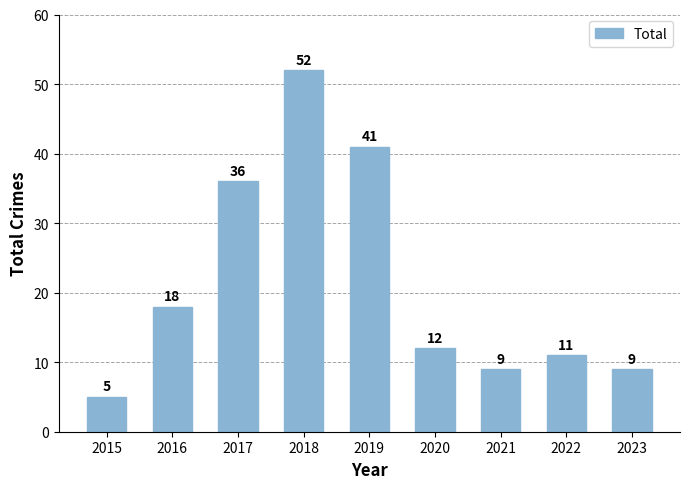

Which label corresponds to the smallest value in the chart?

2015